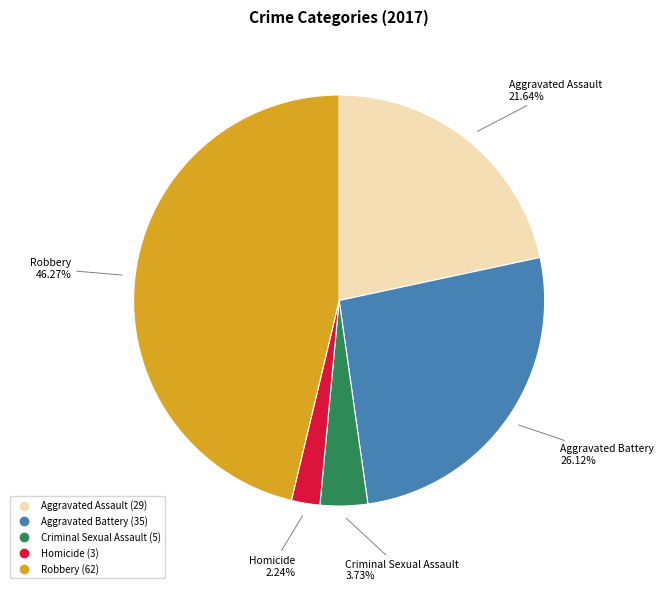

Approximately how many times larger is the value at Criminal Sexual Assault compared to Aggravated Assault?

0.2